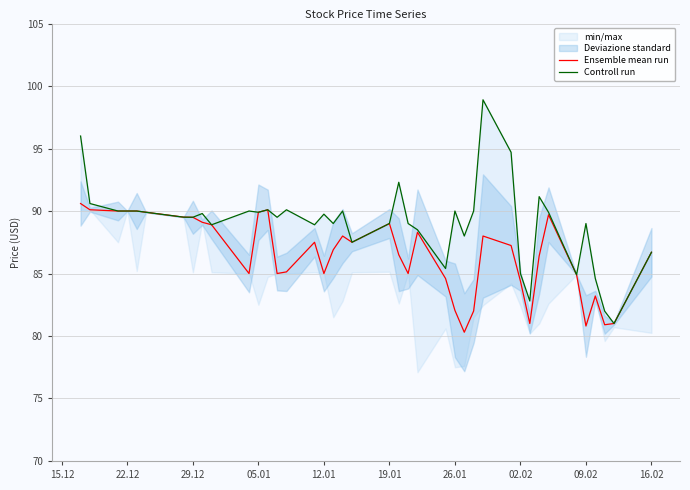

How many data points in Controll run are less than 89?

13